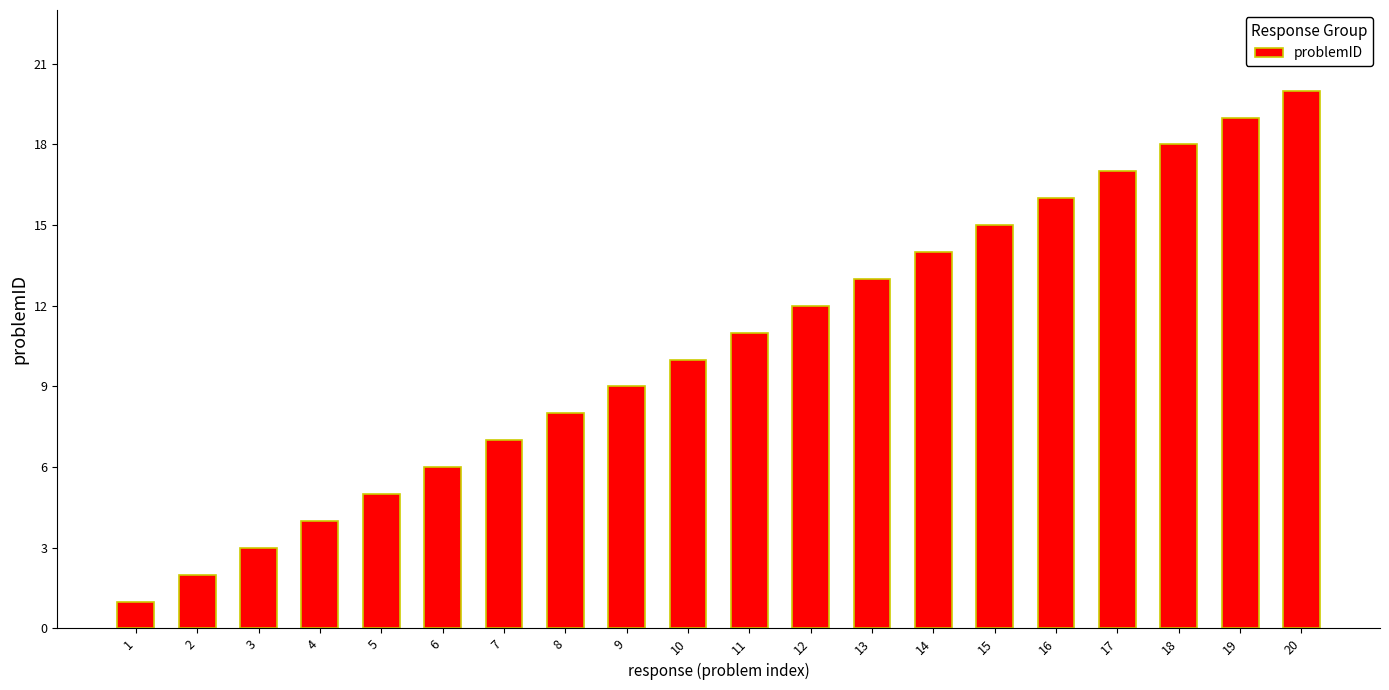

What is the value of the 13th bar from the left?

13